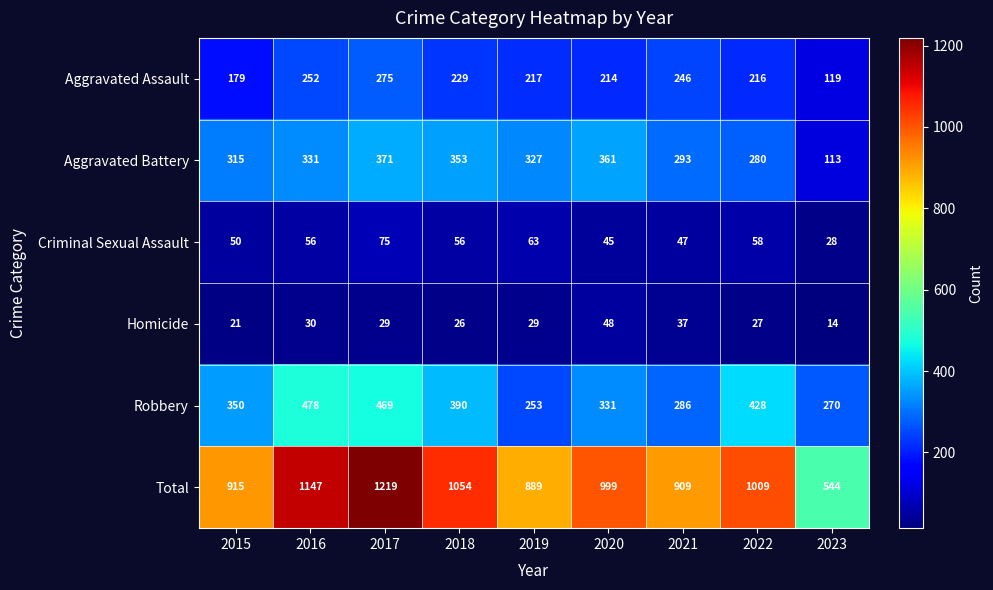

List the series in order of their peak value, lowest first.

Homicide, Criminal Sexual Assault, Aggravated Assault, Aggravated Battery, Robbery, Total